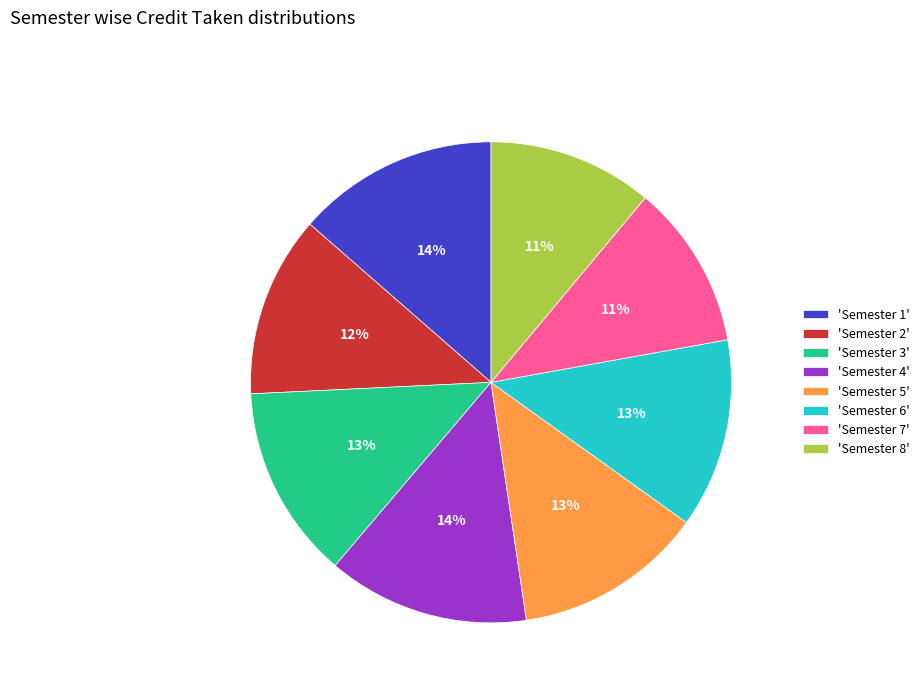

How many segments does this pie chart have?

8